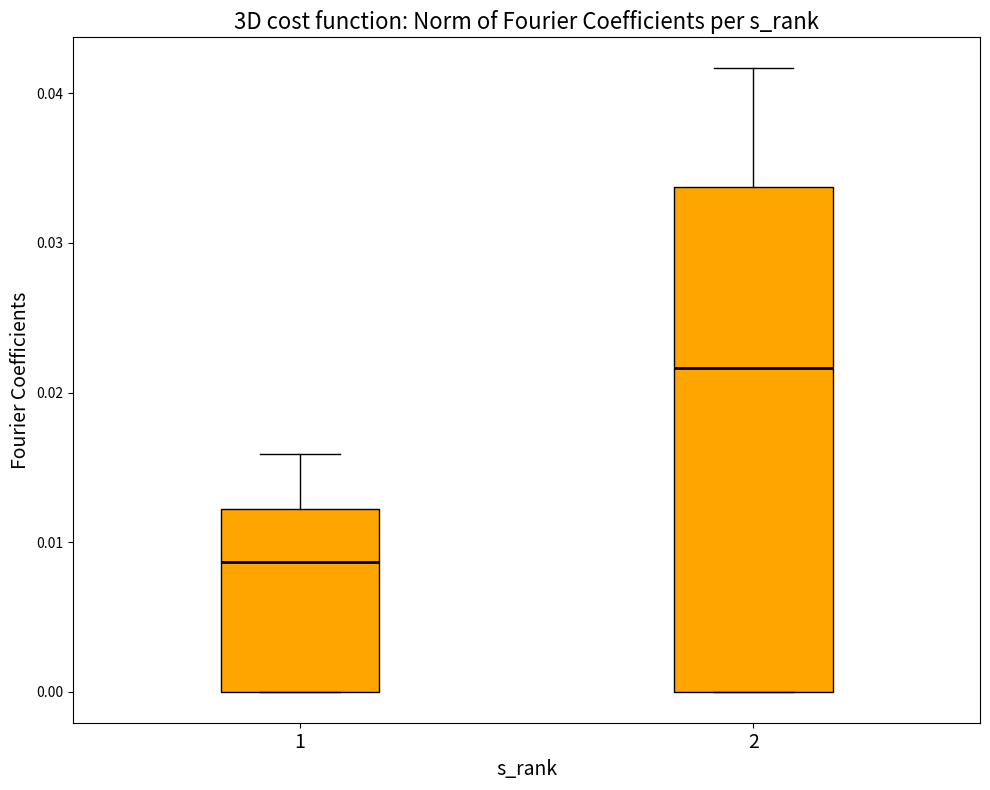

Reading left to right, read every box against the y-axis: the position of its median line, the range the box covers, and the ends of its whiskers. The values are not printed on the chart, so give them approximately, as read against the axis.

1: median 0.009, box 0.000 to 0.012, whiskers 0.000 to 0.016
2: median 0.022, box 0.000 to 0.034, whiskers 0.000 to 0.042